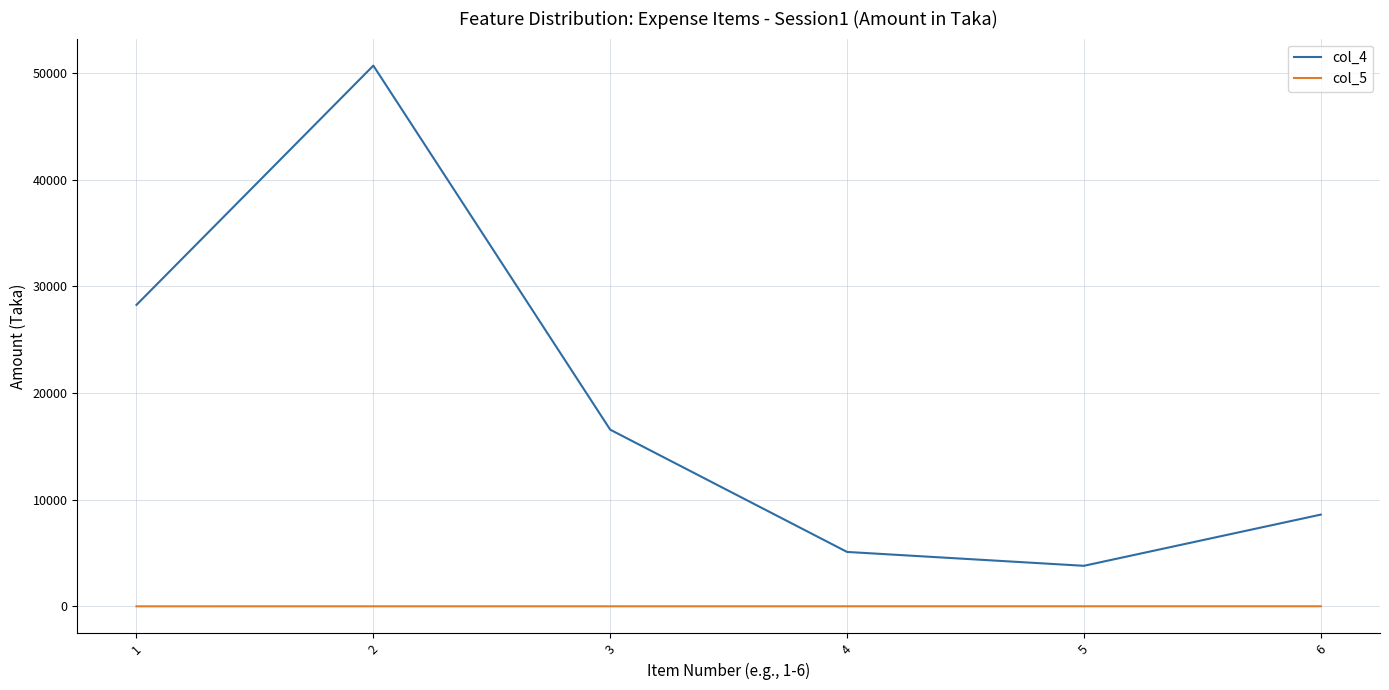

Which category has the lowest value in the col_4 series?

5